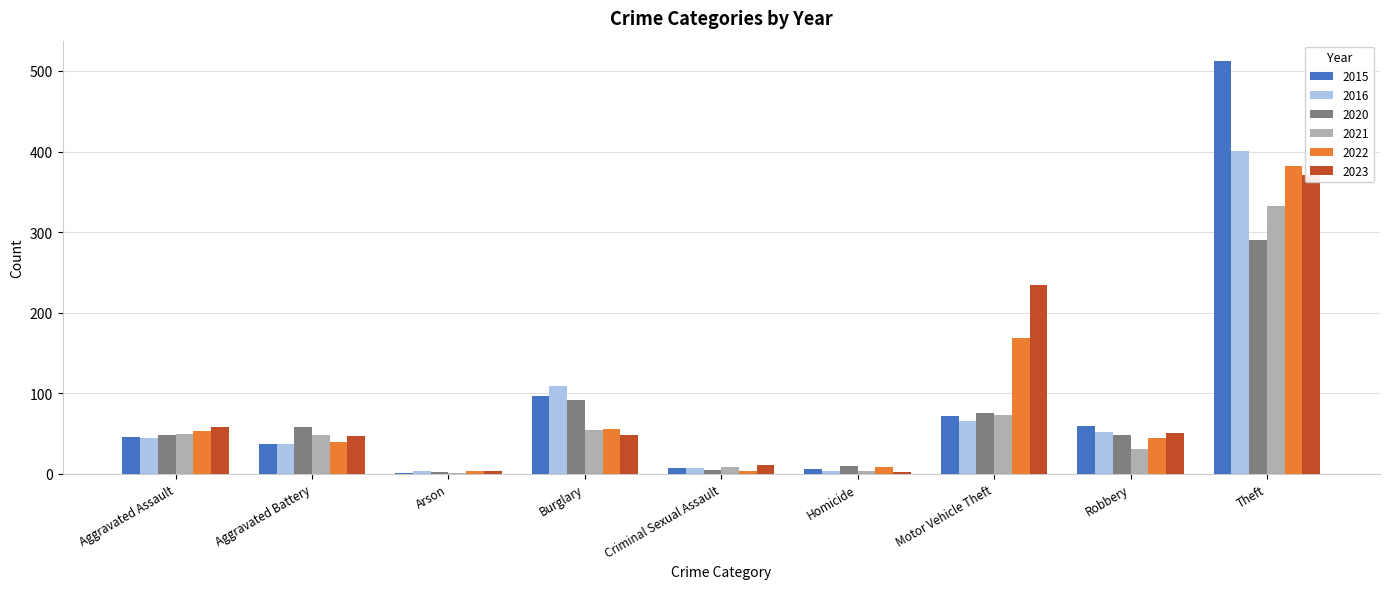

What is the smallest value displayed?

1